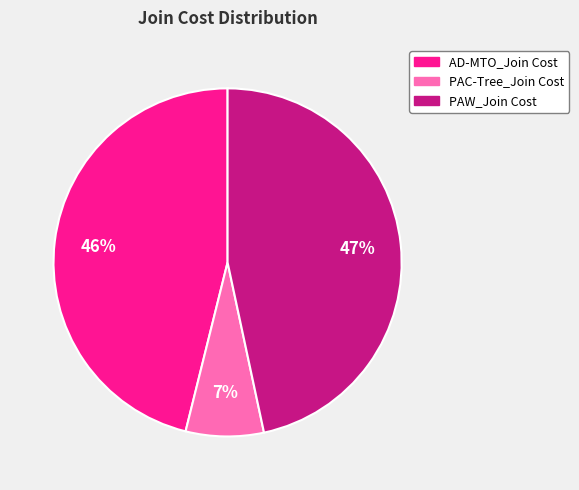

Is the sum of PAC-Tree_Join Cost and AD-MTO_Join Cost greater than half?

Yes